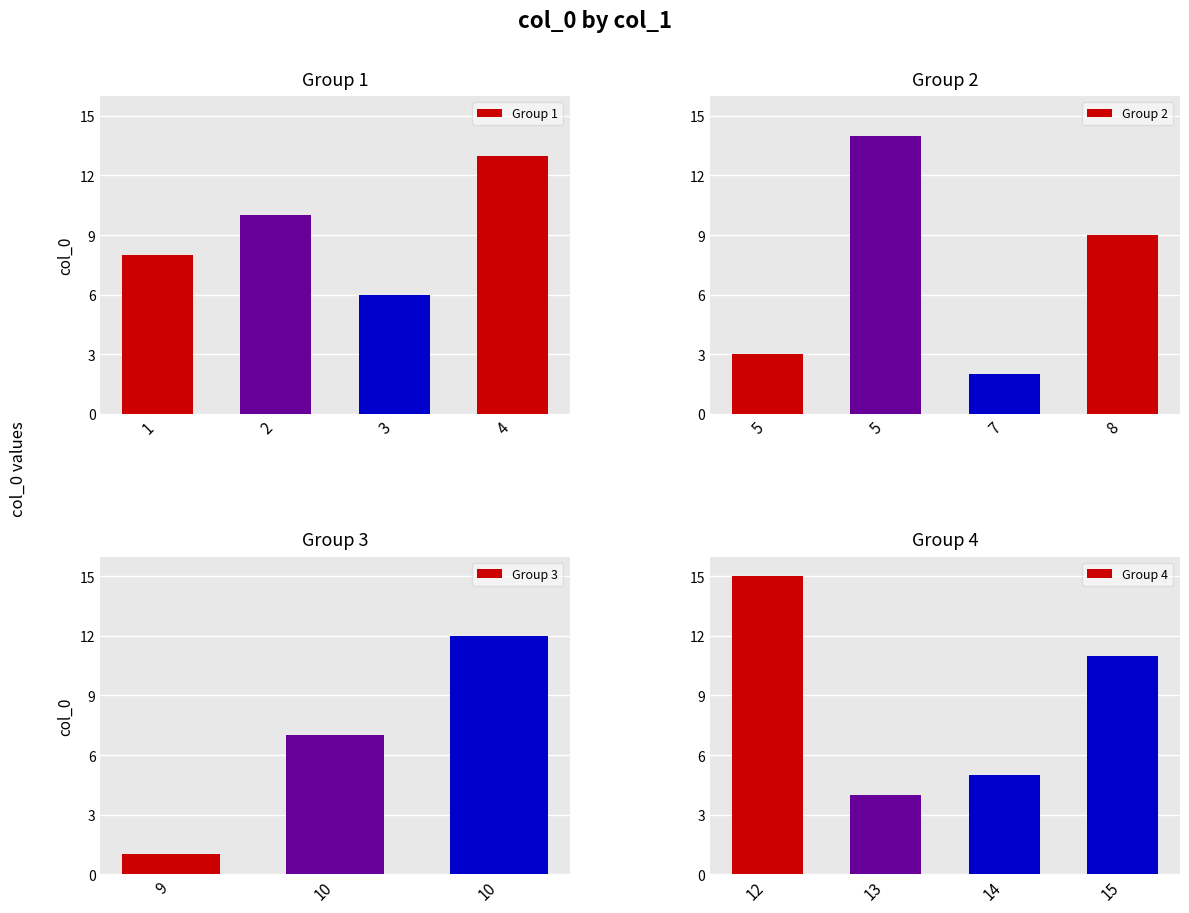

What is the sum of the Group 1 values at 3 and 2?

16